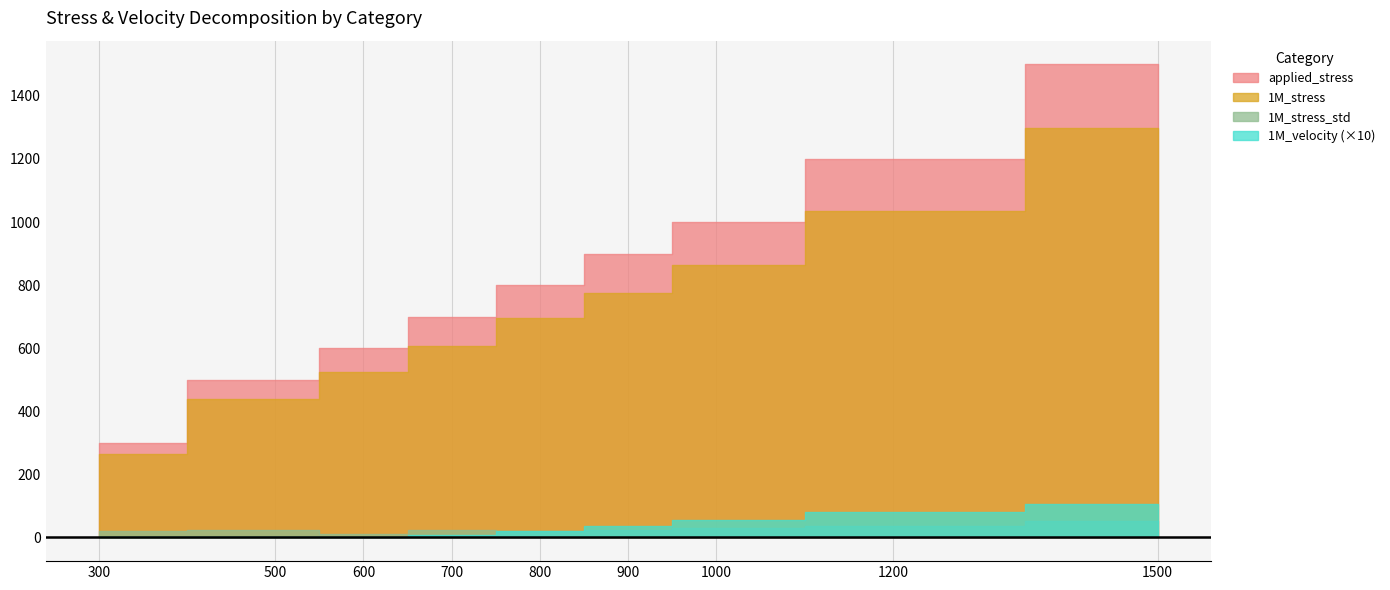

At which category is the sum across all series the highest?

8